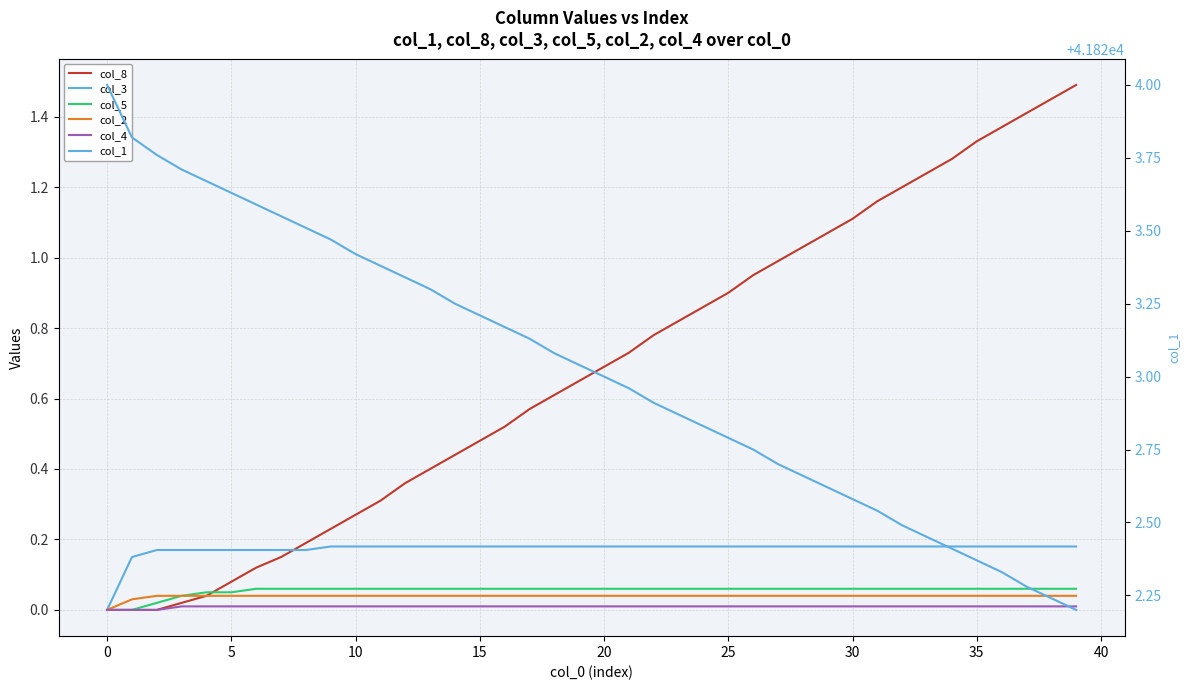

True or false: col_5 has more than 1 interior local peaks.

False